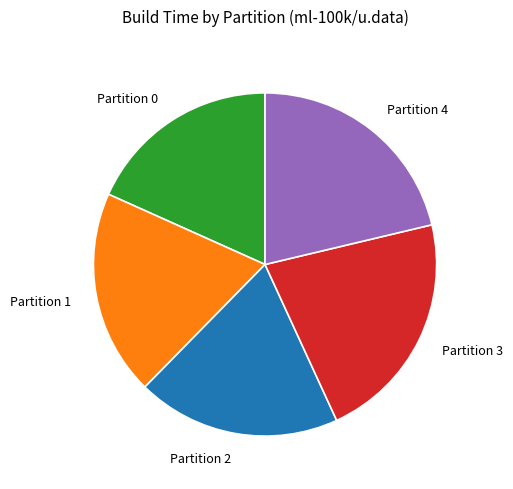

True or false: Partition 4 accounts for 21% of the total.

True